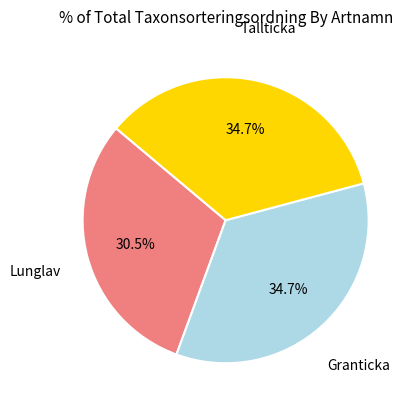

What percentage is the Granticka slice, to the nearest percent?

35%